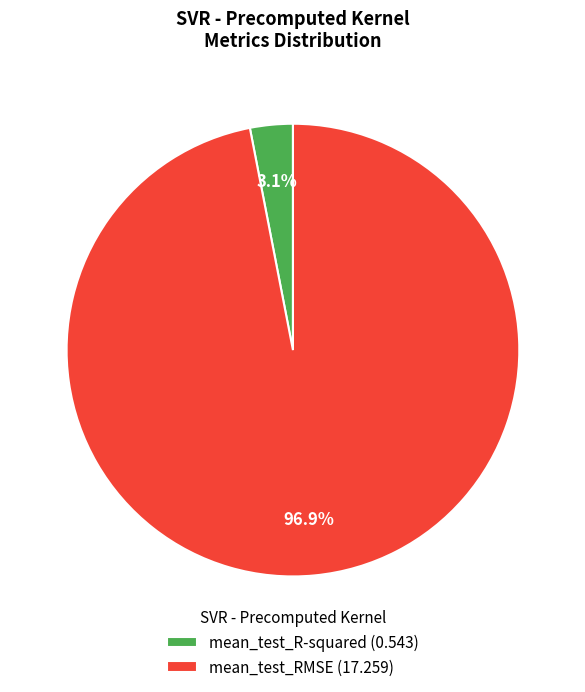

How many slices are in this pie chart?

2